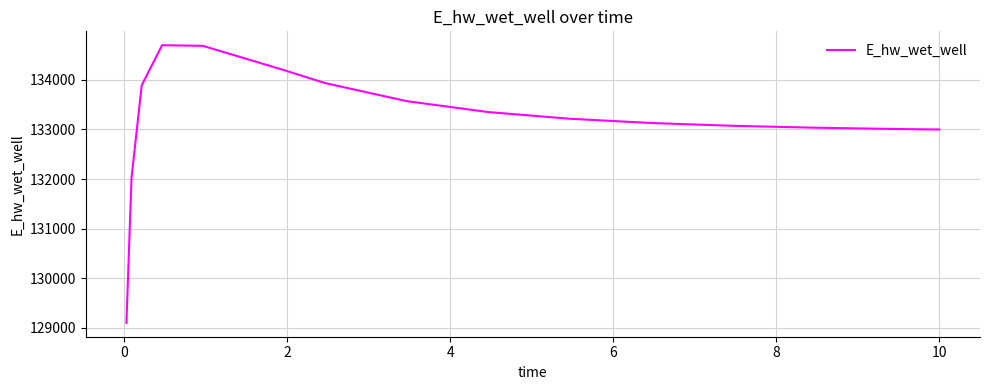

What is the minimum value shown in the chart?

129097.4